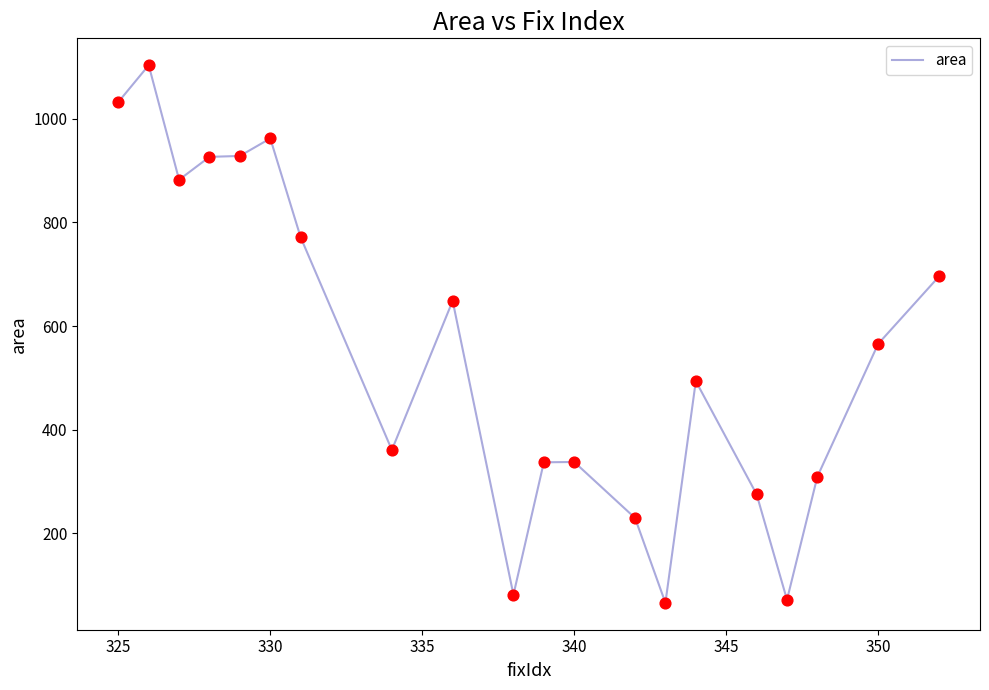

What is the maximum value shown in the chart?

1103.4